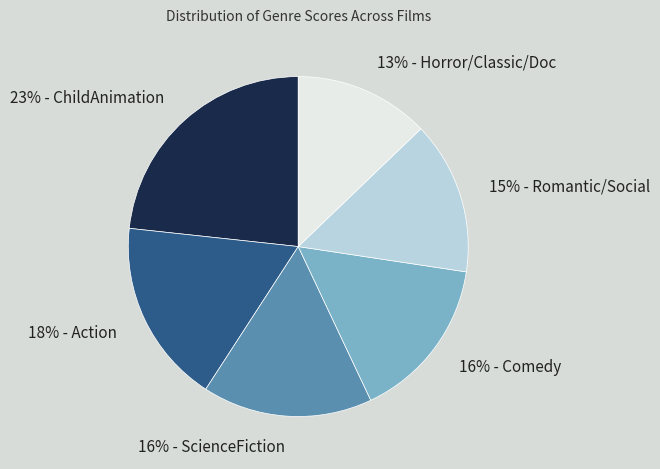

Which slice is the largest?

23% - ChildAnimation